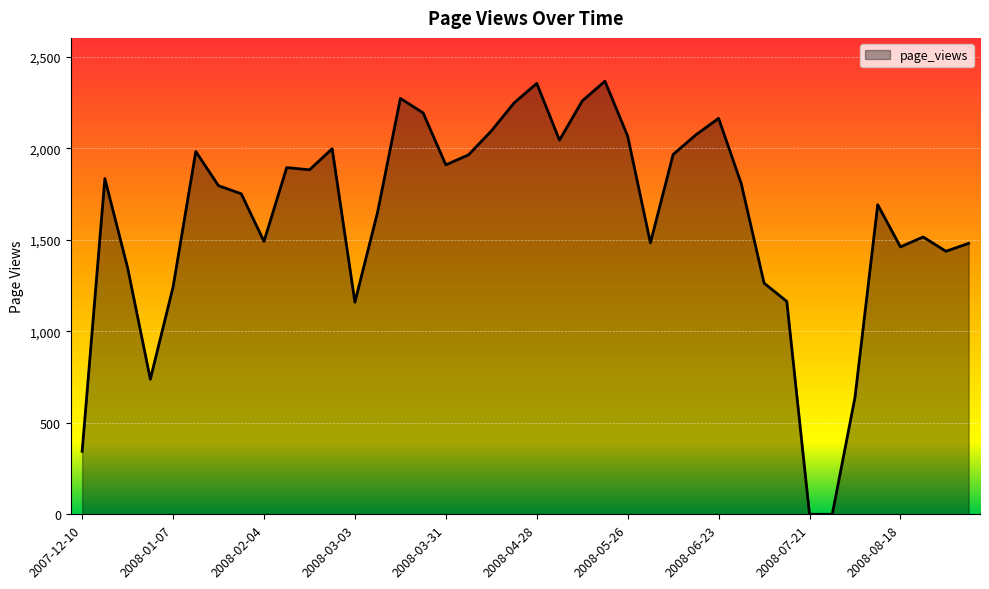

What is the difference between the maximum and minimum values?

2366